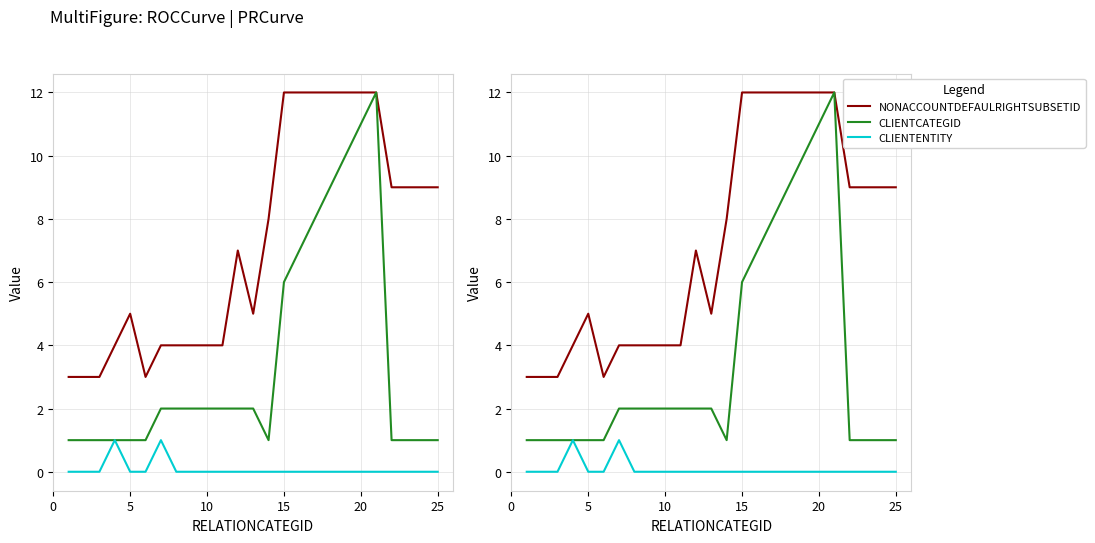

Count the number of categories in the chart.

25